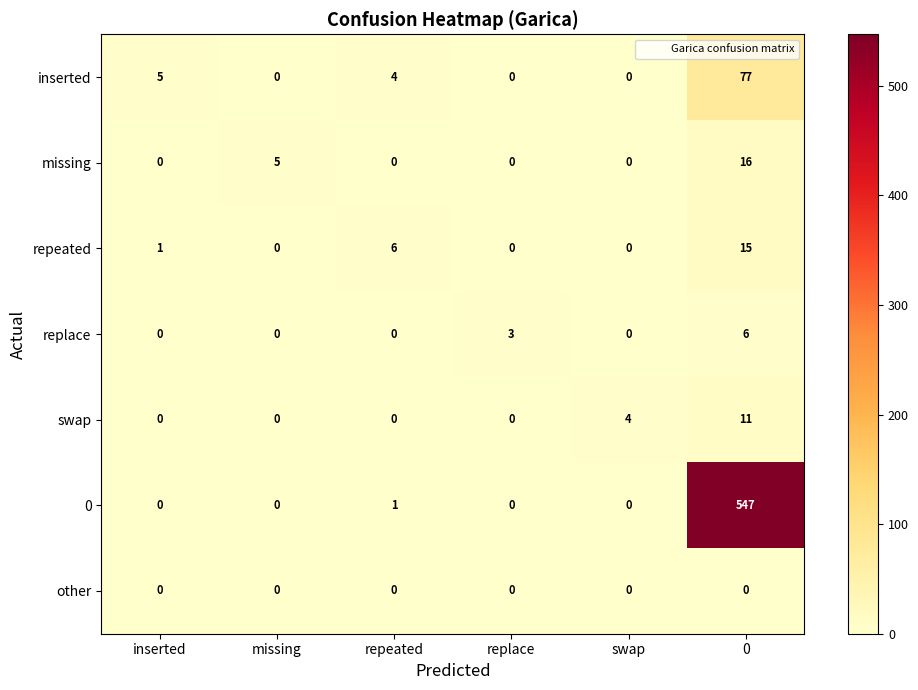

Between missing and 0, which series saw the biggest shift?

0